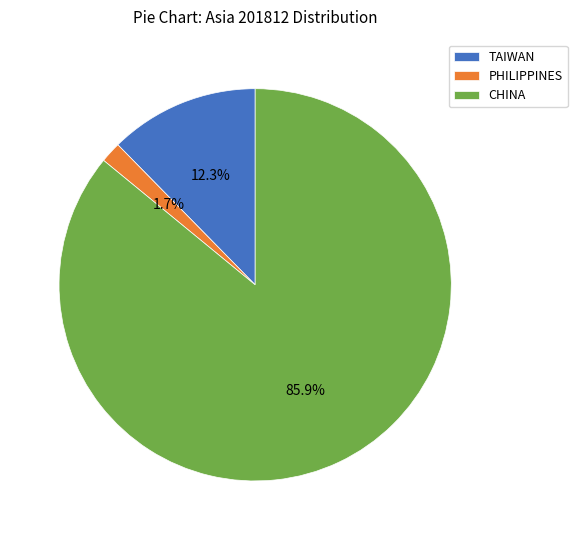

Which category has the smallest portion of the pie?

PHILIPPINES